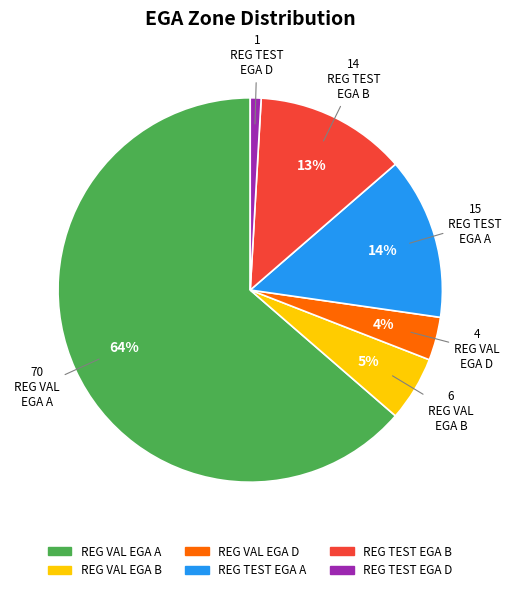

Do REG VAL EGA B and REG VAL EGA D together represent more than half of the pie?

No